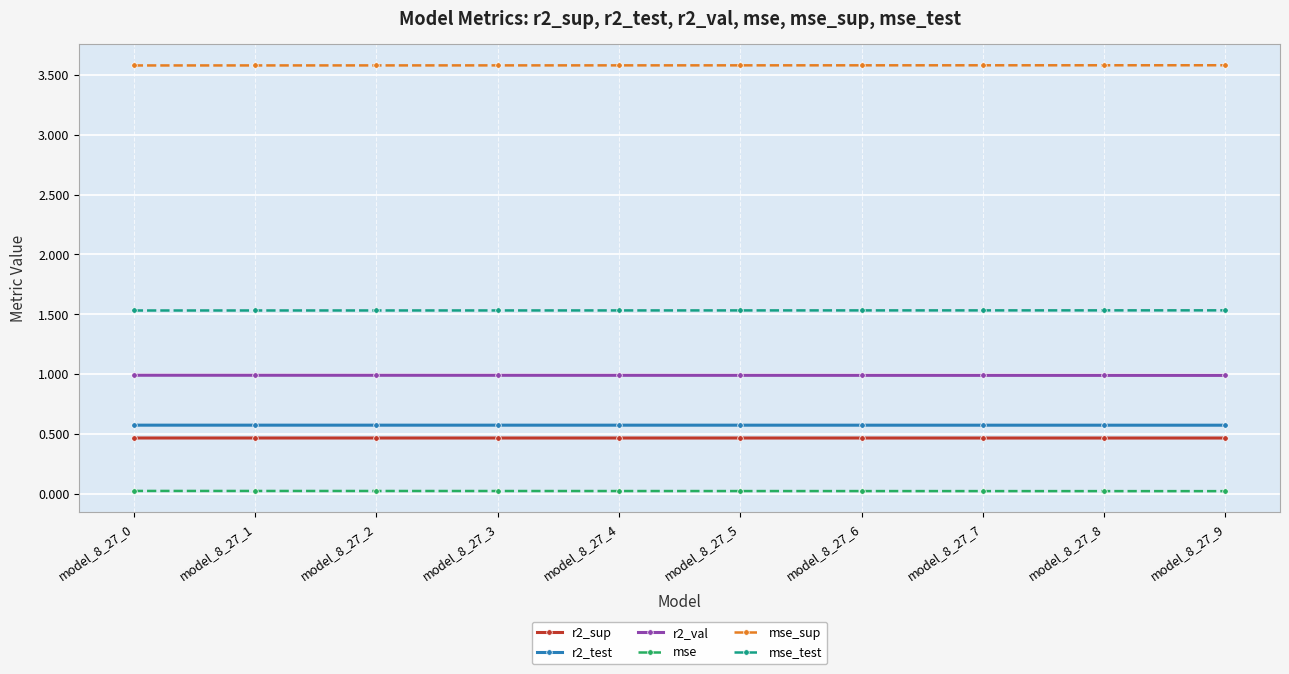

What is the value of the r2_sup point at the 5th from the left?

0.5